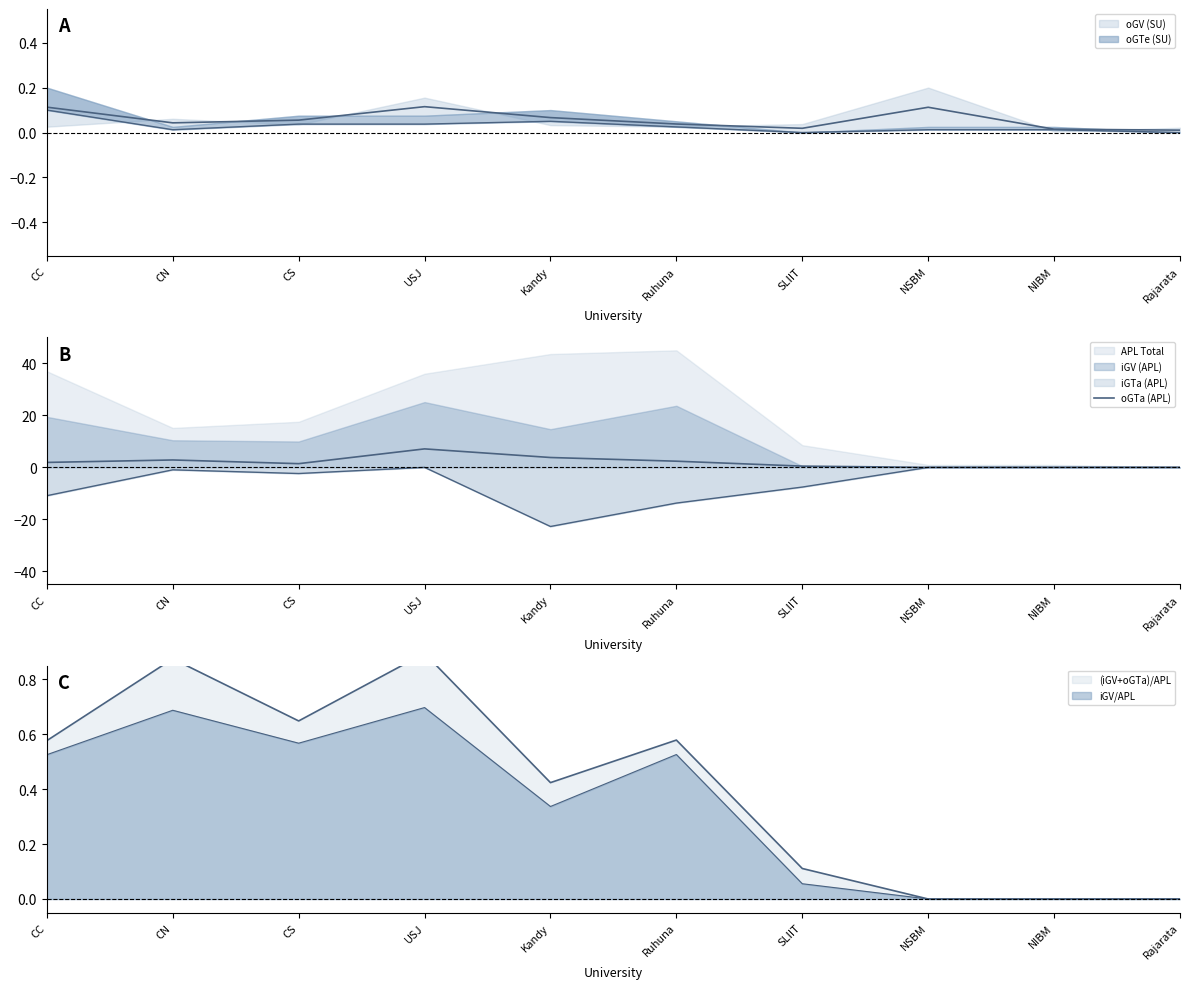

How many interior local peaks (higher than both neighbors) does the data have?

2